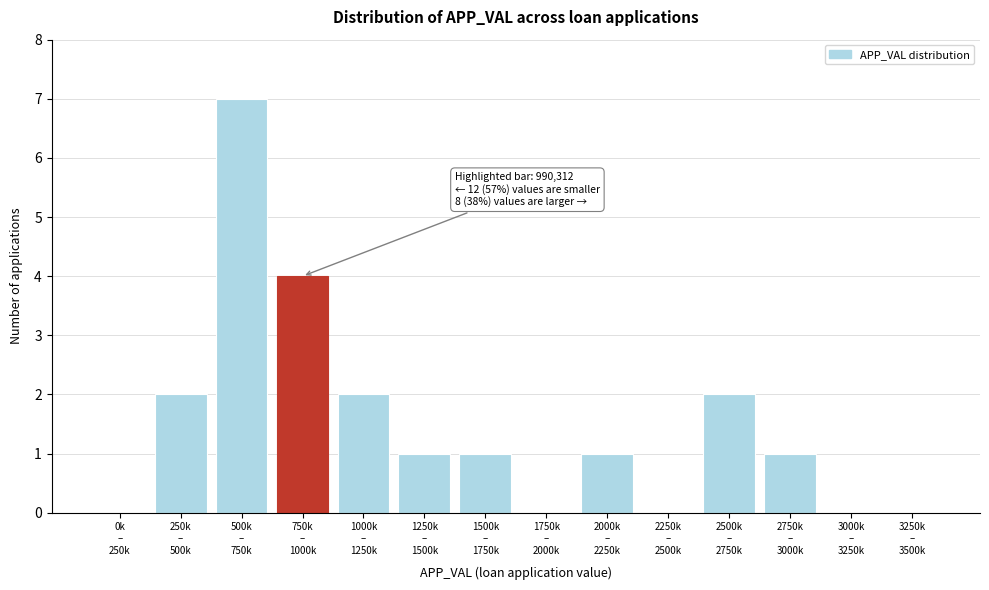

What is the sum of all values?

21